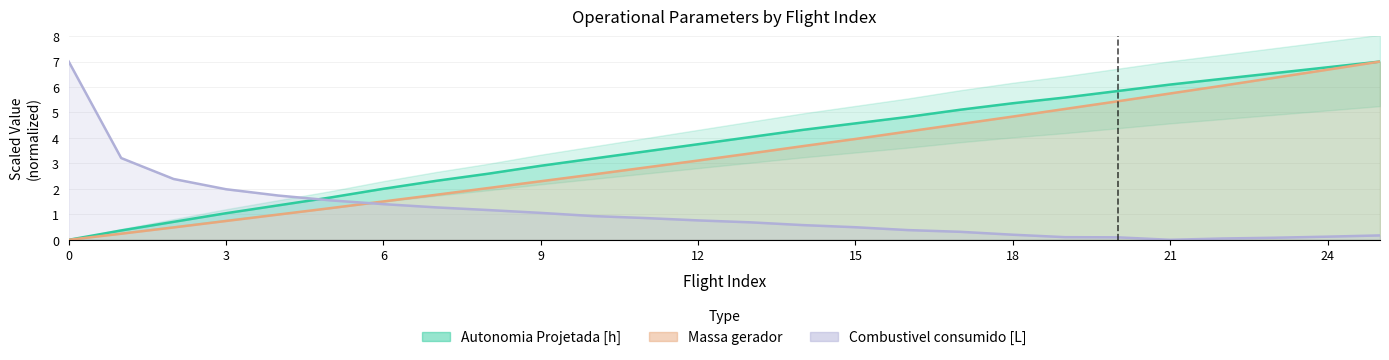

What is the value of the Autonomia Projetada [h] point at the 10th from the left?

2.9